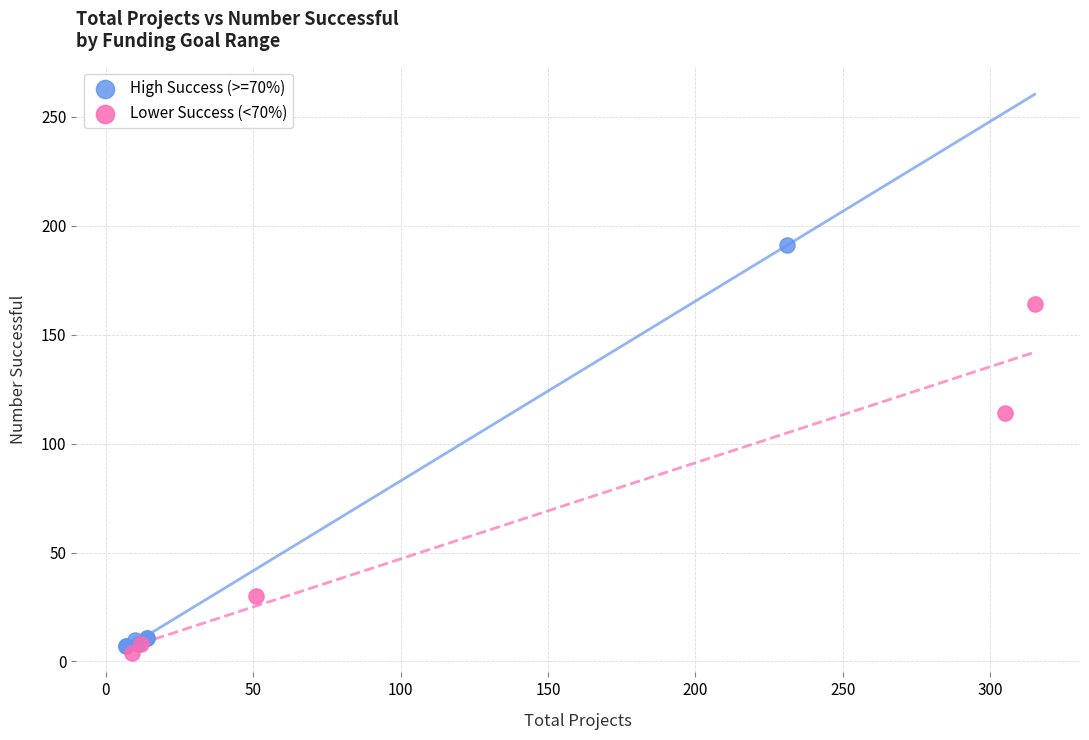

Which series has the widest spread of Y values?

High Success (>=70%)